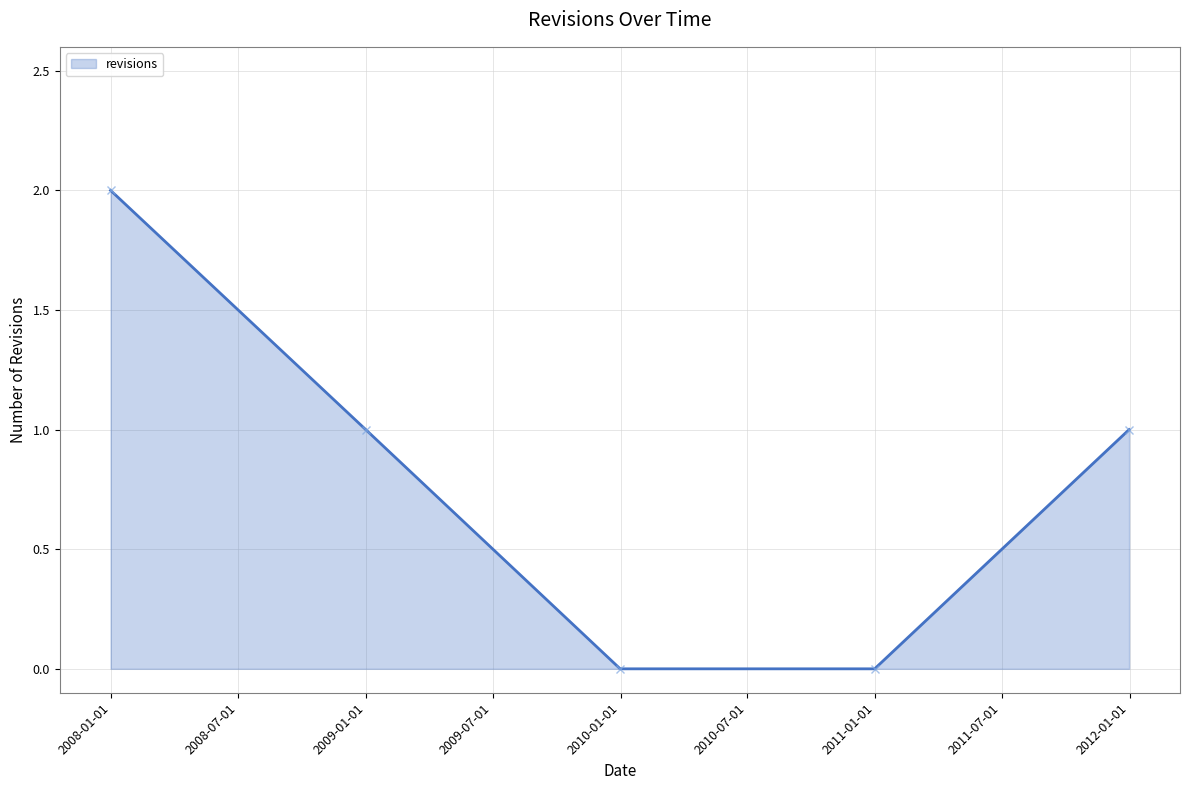

What is the sum of all values?

4